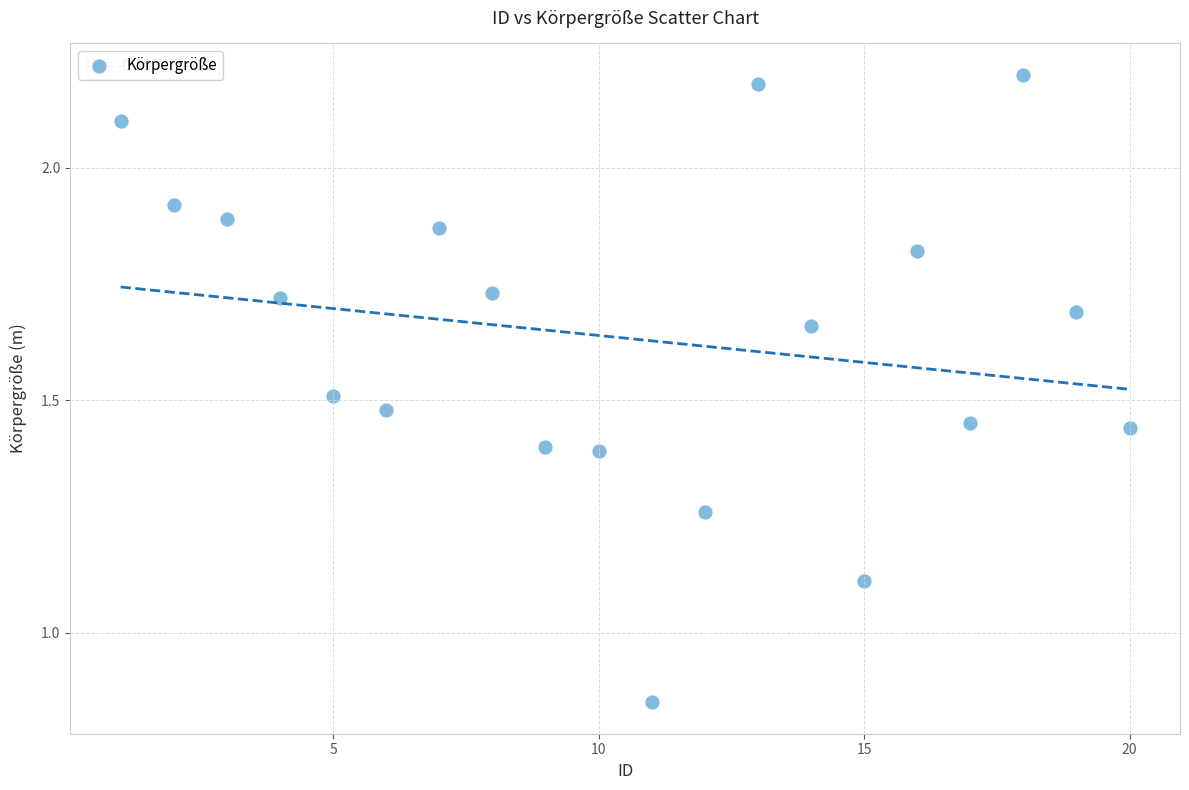

What Y value in the scatter plot is closest to 1?

1.1